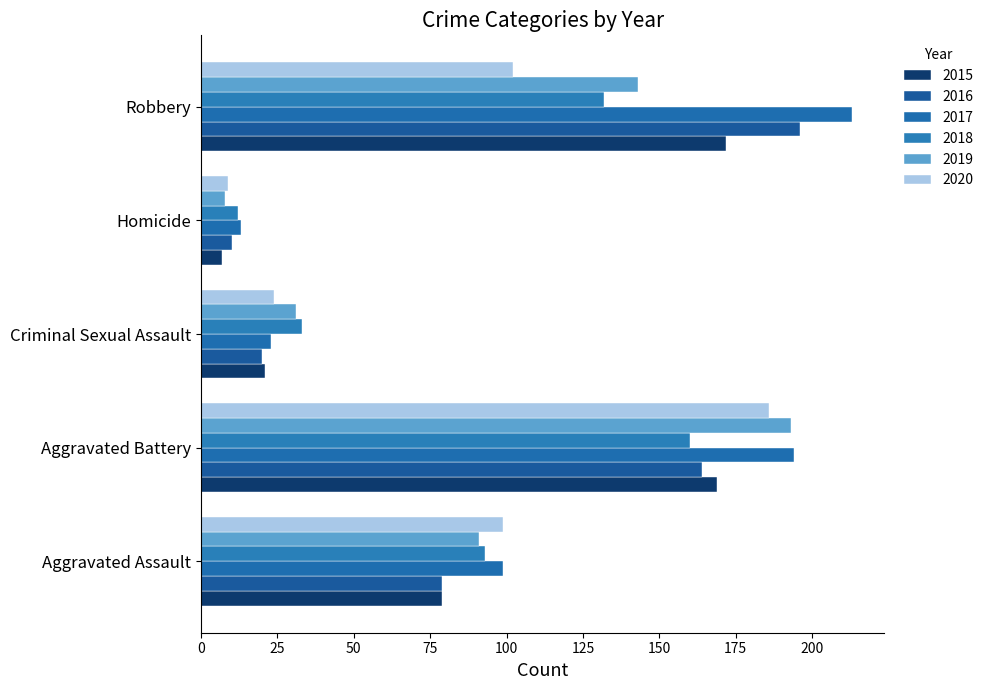

What is the label of the 3rd bar from the right?

Criminal Sexual Assault